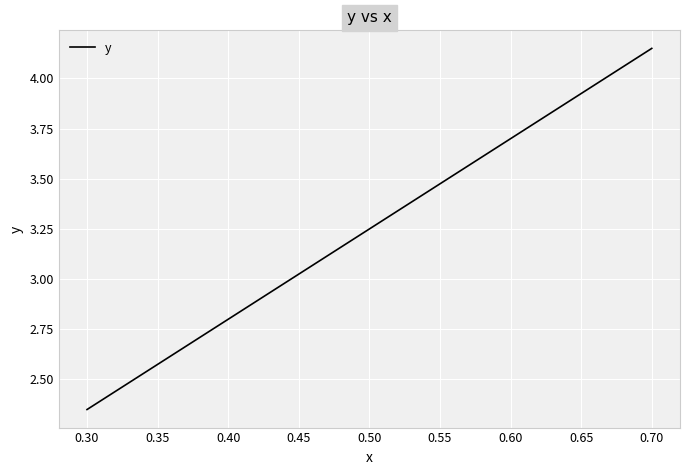

What is the change in value from 0.50 to 0.70?

+0.9